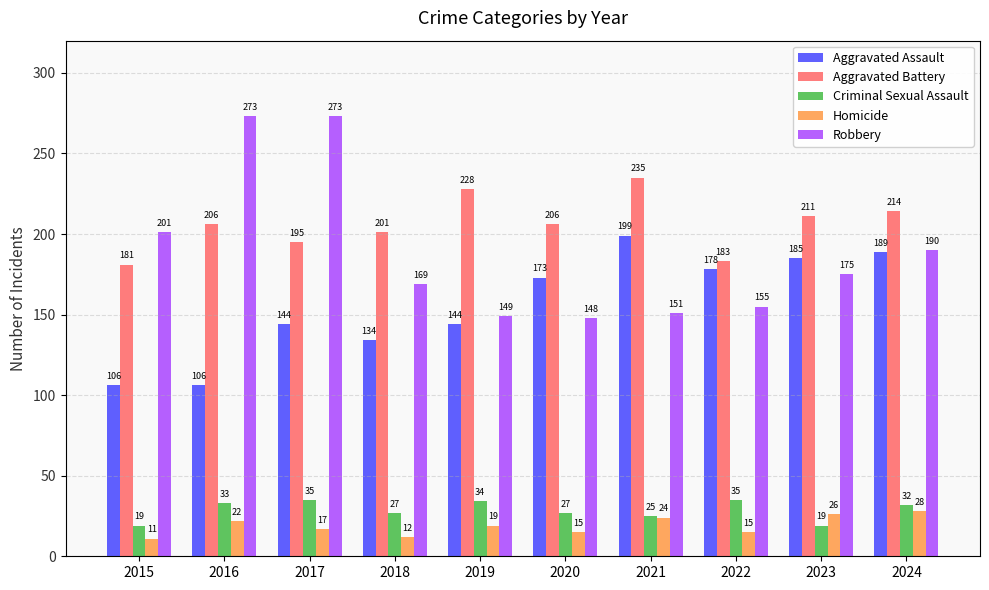

Which series has the largest total across all categories?

Aggravated Battery